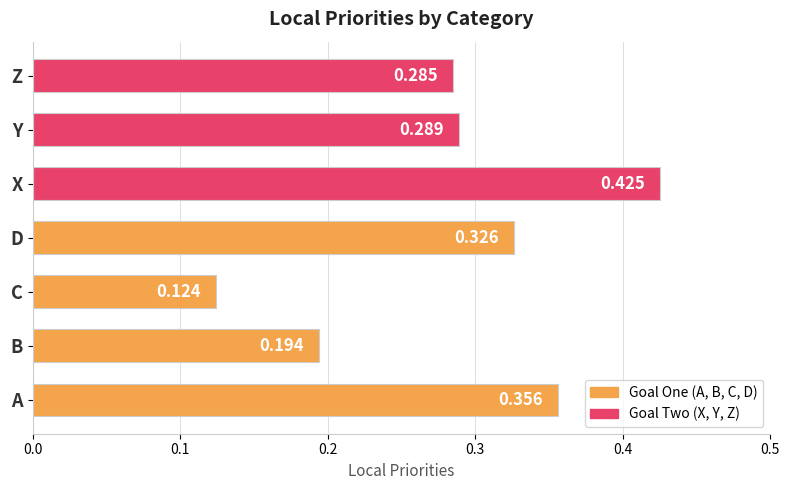

Does the chart contain any negative values?

No